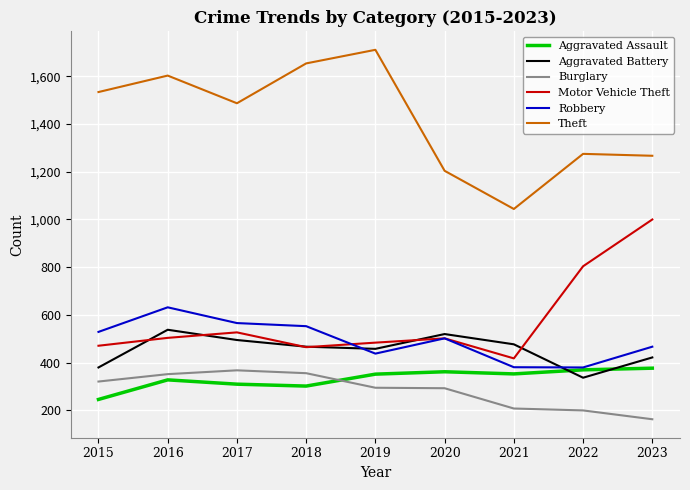

Is it true that Robbery equals 381 at 2021?

True